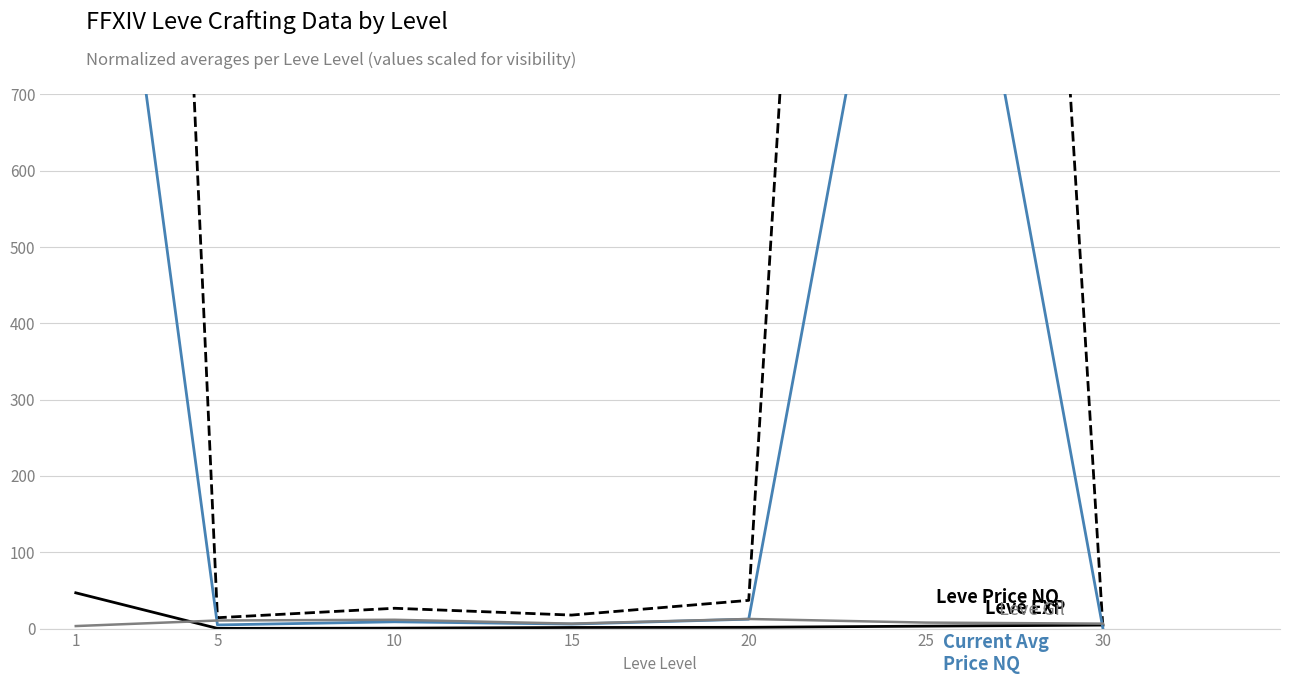

Is it true that Leve Gil (avg /50) equals 3.8 at 20?

False